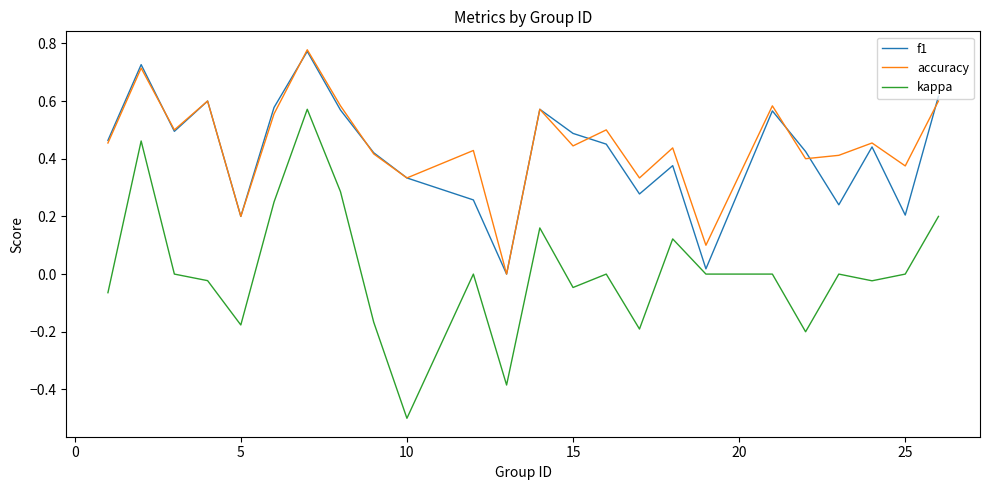

True or false: kappa and accuracy cross at least once.

False